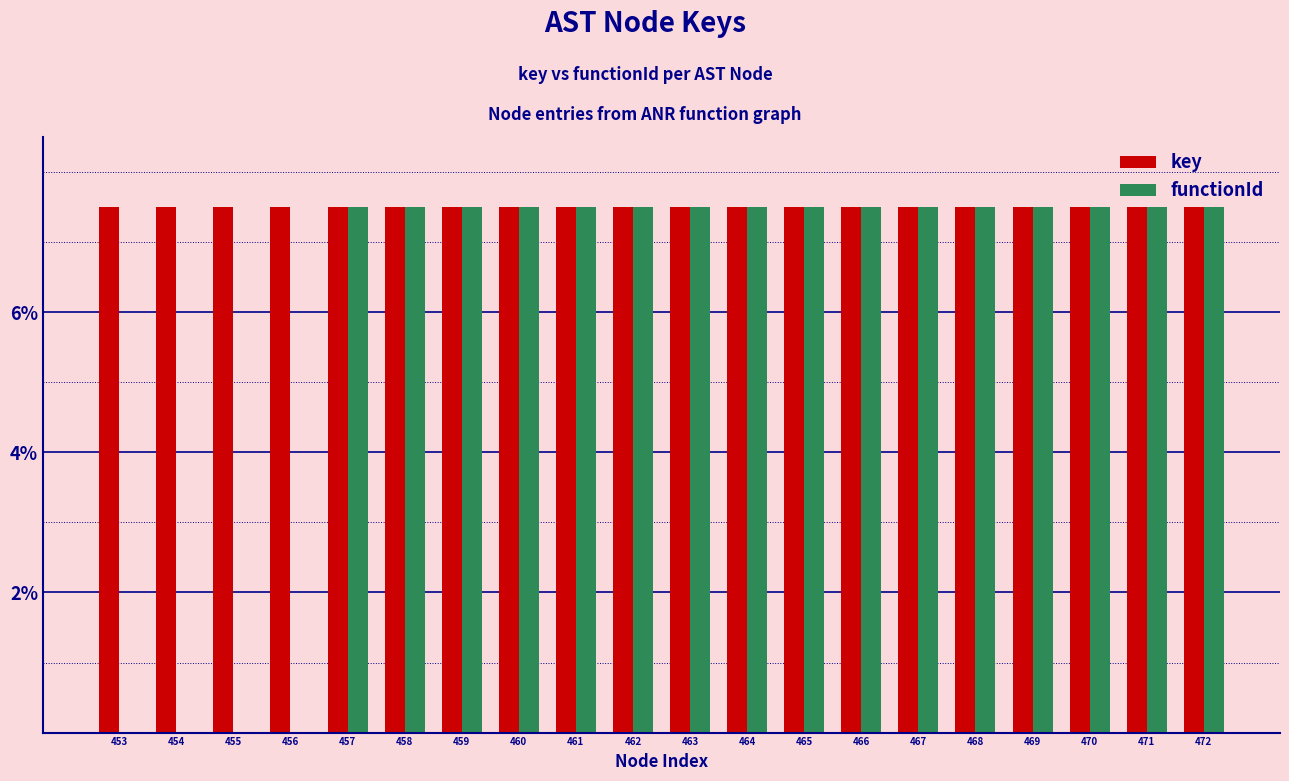

What is the greatest value displayed?

7.5